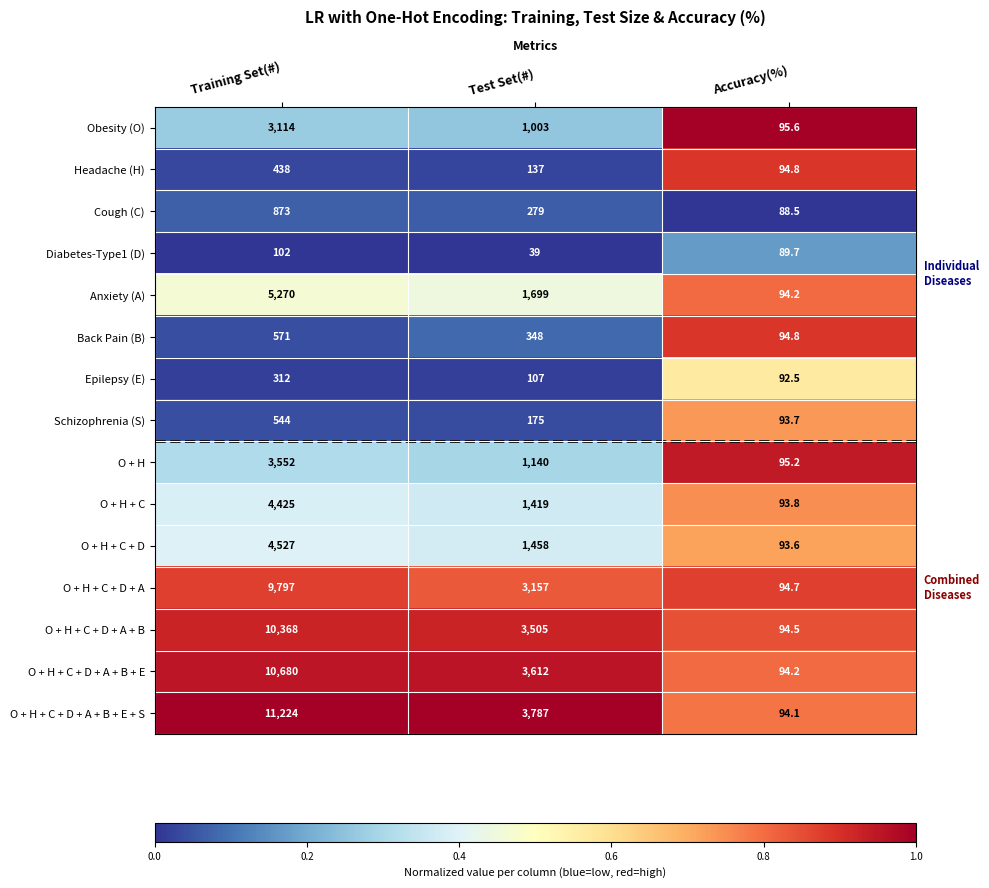

The value of Epilepsy (E) at Accuracy(%) is 92.5. True or false?

True